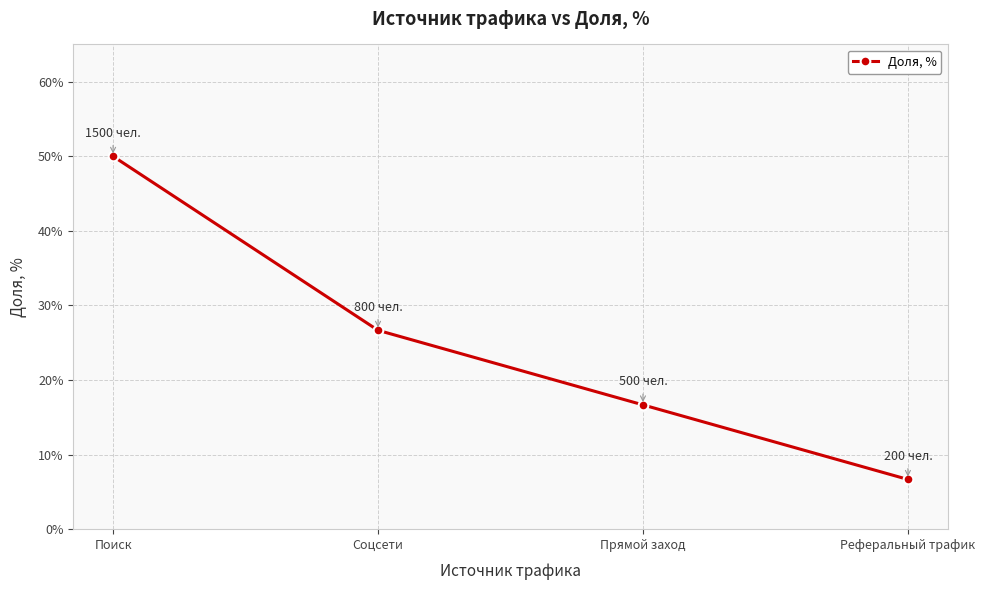

What is the sum of all values?

1.0